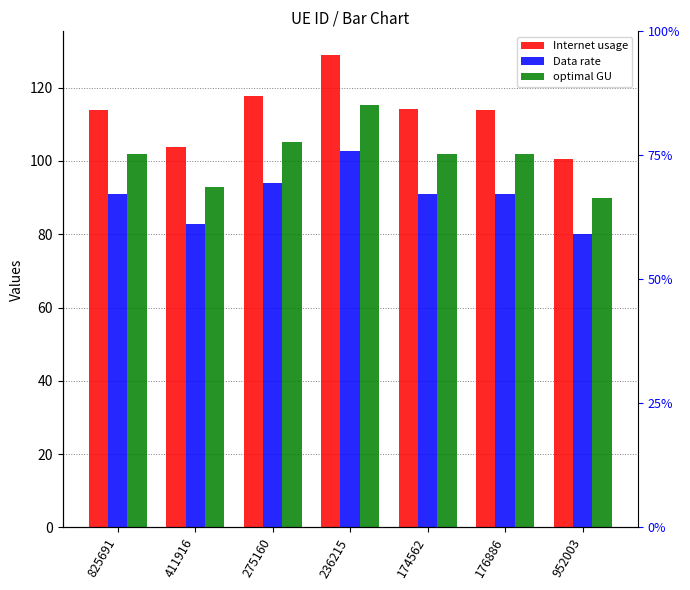

Rank the series by their maximum value, from lowest to highest.

Data rate, optimal GU, Internet usage